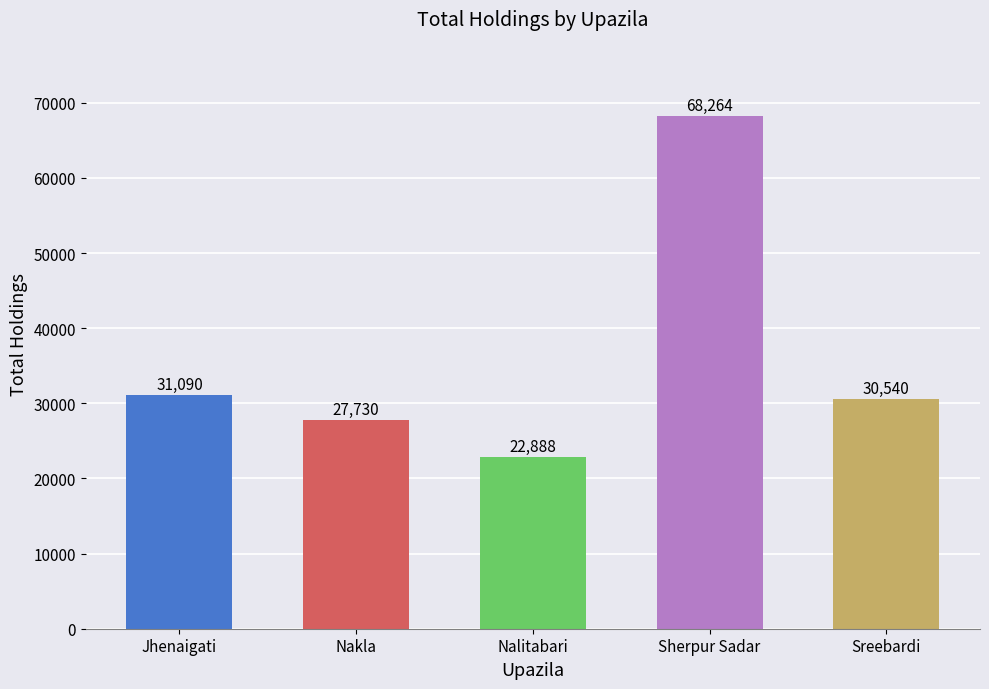

Is it true that the value at Sherpur Sadar is 68264?

True